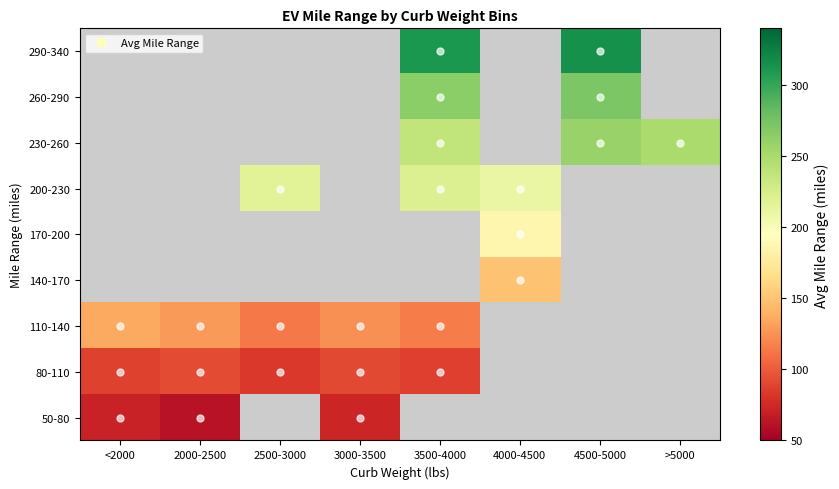

The 50-80 series shows 71.5 at <2000. True or false?

True